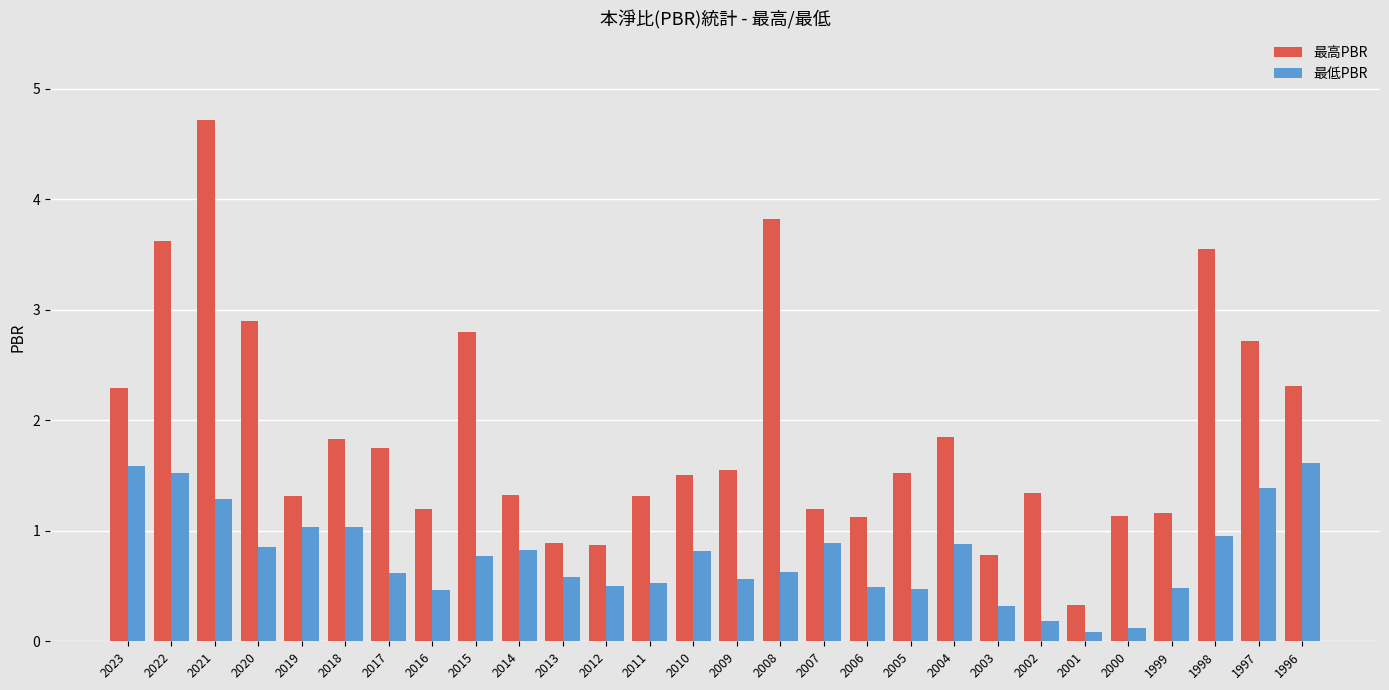

What is the total value across all series at 2001?

0.4